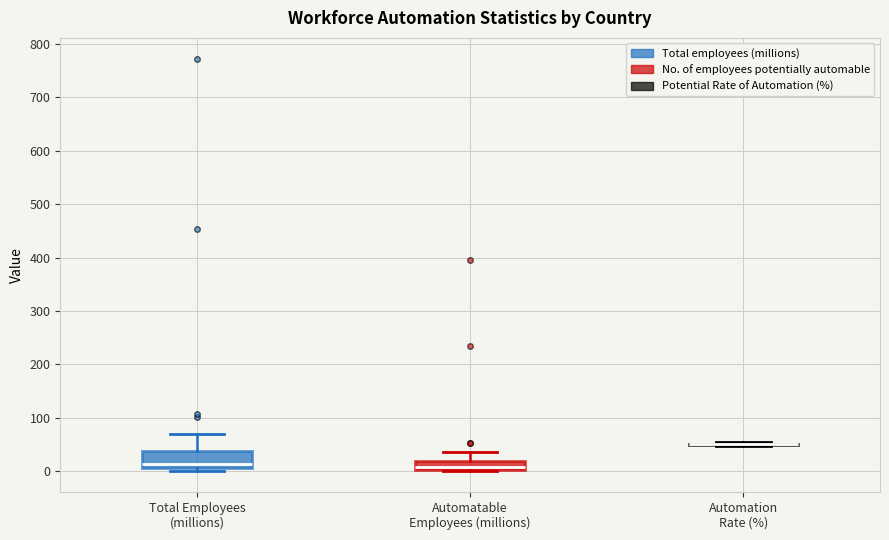

Reading left to right, transcribe this box plot: for each box, give where its median line is, the range the box spans, and where its two whiskers end, as read against the y-axis. The values are not printed on the chart, so give them approximately, as read against the axis.

Total Employees (millions): median 10 (just above the box's lower edge), box 10 to 40, whiskers 0 to 70
Automatable Employees (millions): median 10, box 0 to 20, whiskers 0 to 40
Automation Rate (%): box collapsed to a line at 50, whiskers 50 to 60